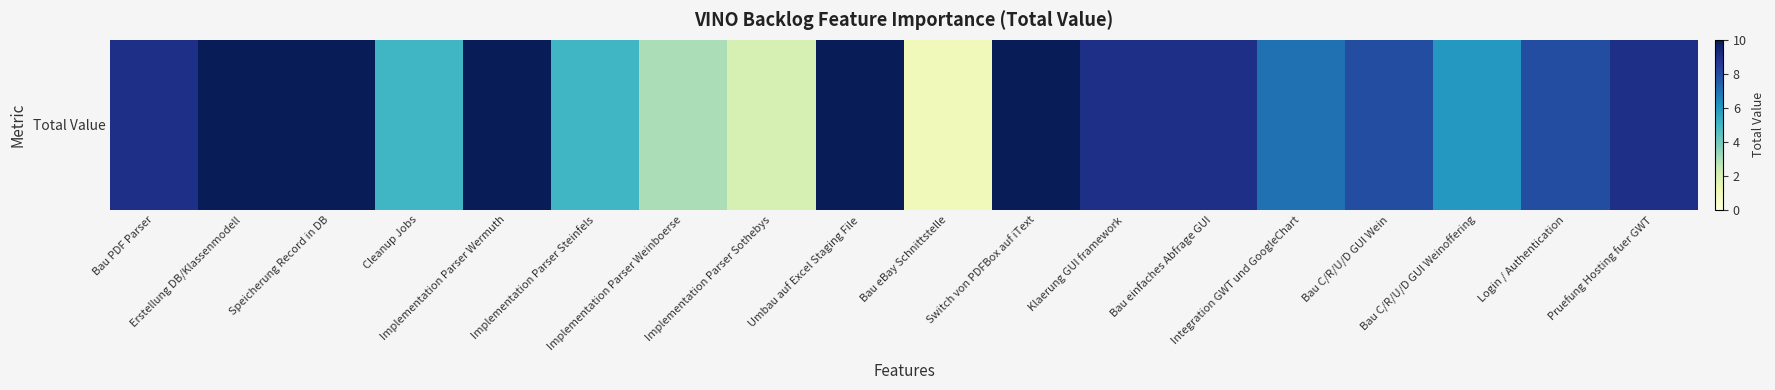

True or false: the data shows 3 at Implementation Parser Steinfels.

False